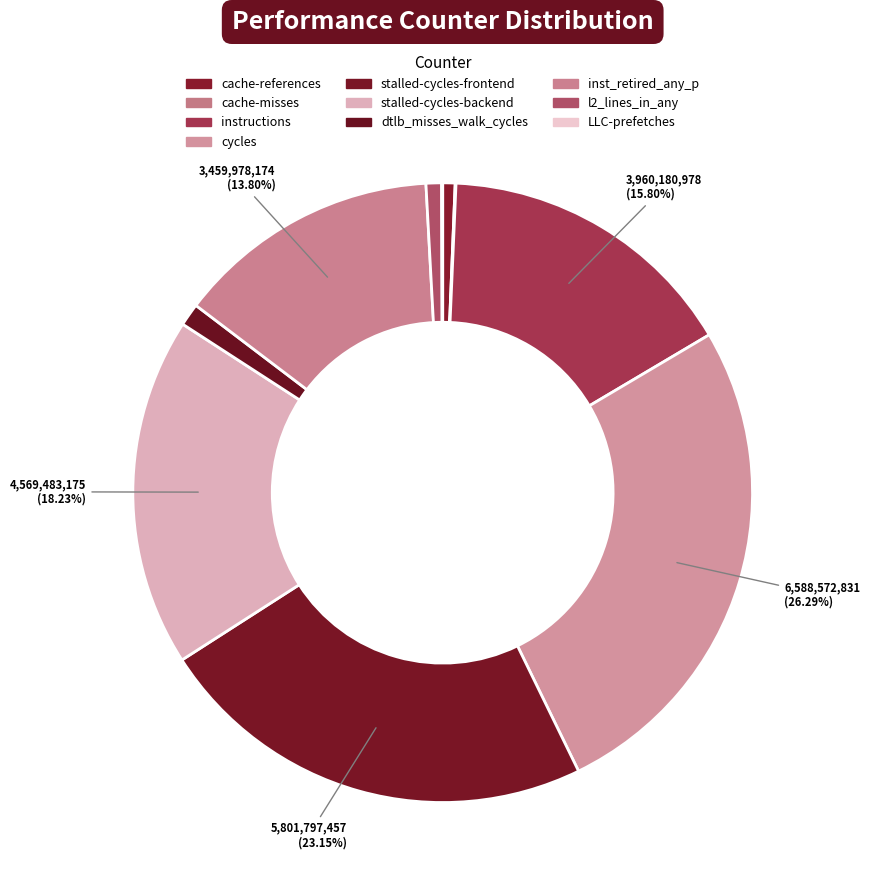

Between l2_lines_in_any and stalled-cycles-frontend, which is larger?

stalled-cycles-frontend